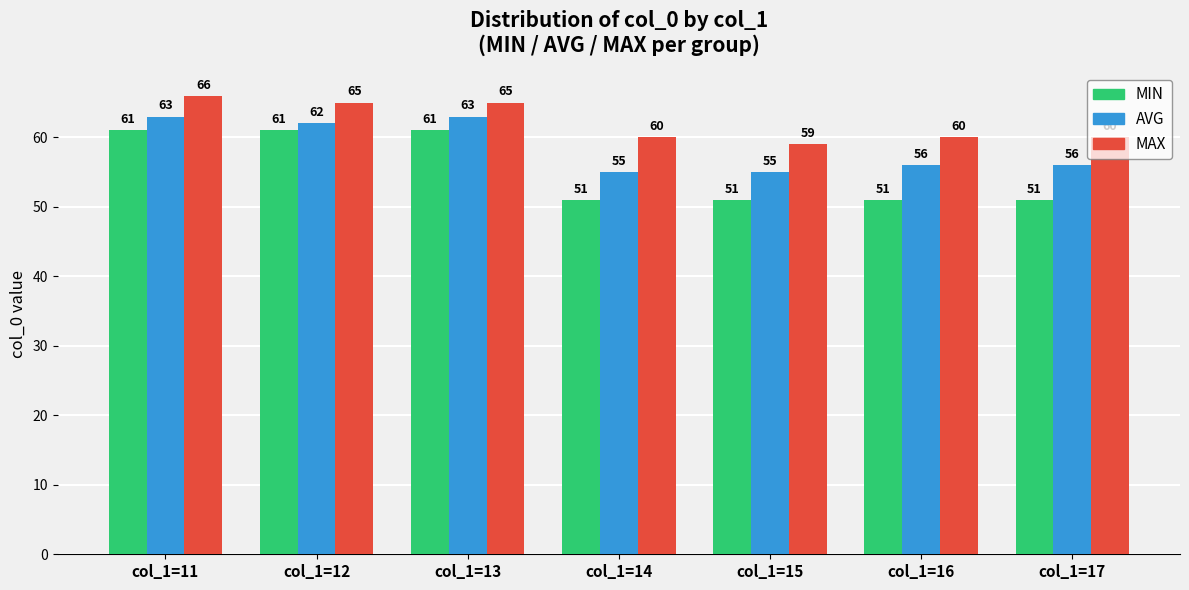

How many bars are there in total?

21